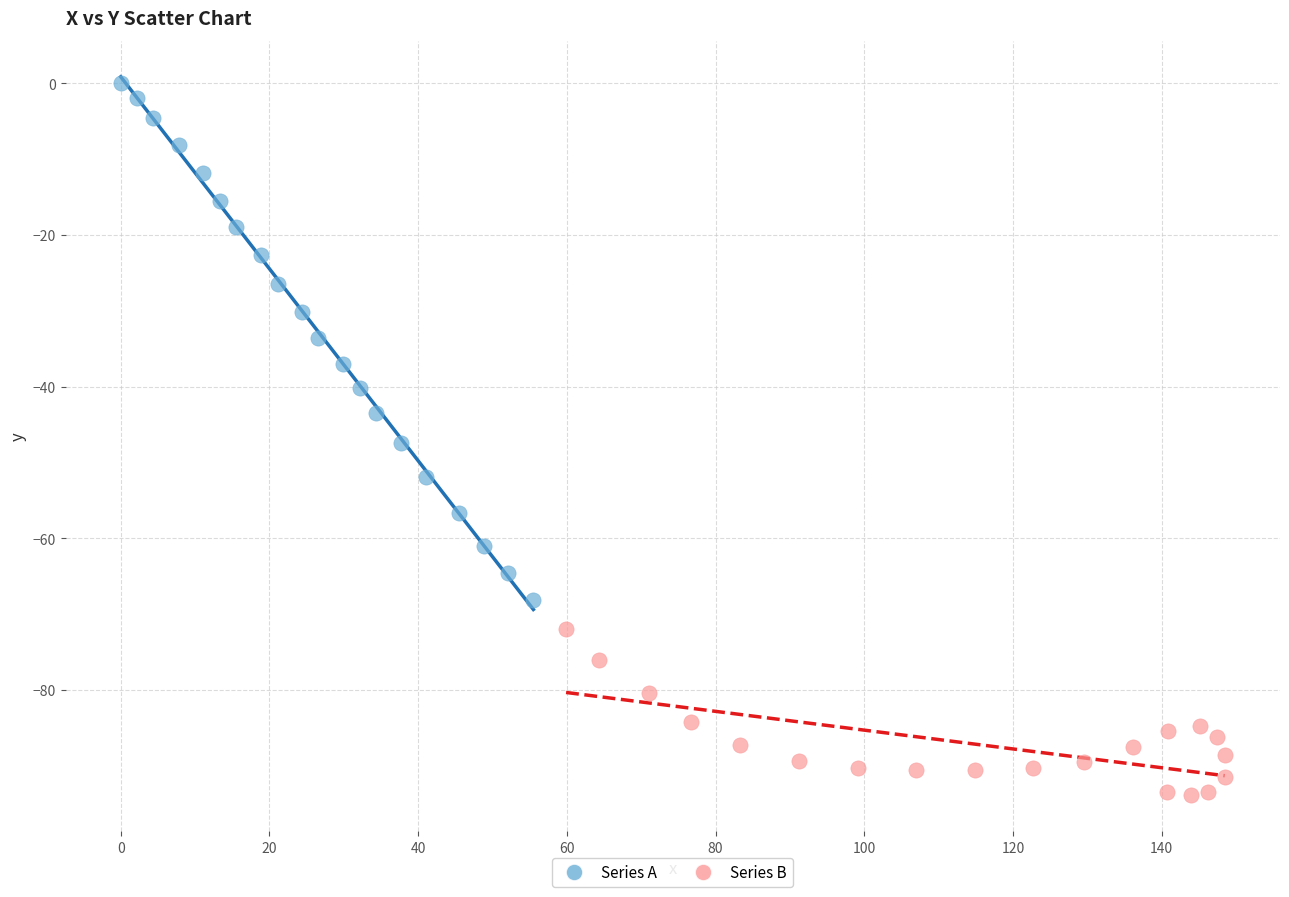

Which series contains the highest Y value?

Series A